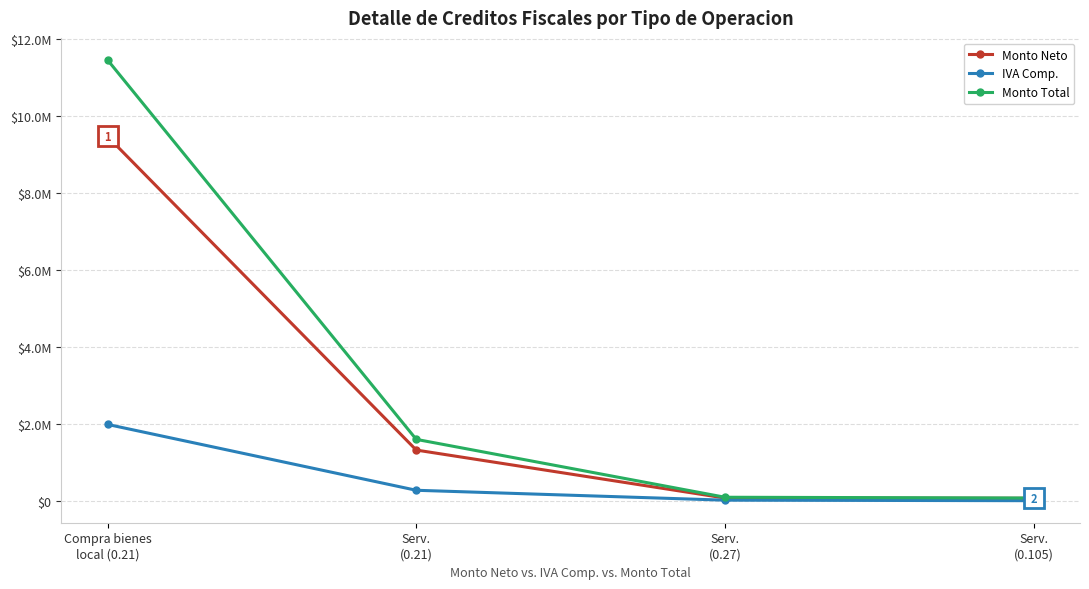

What value does the Monto Neto series have at Serv.
(0.105)?

69105.2